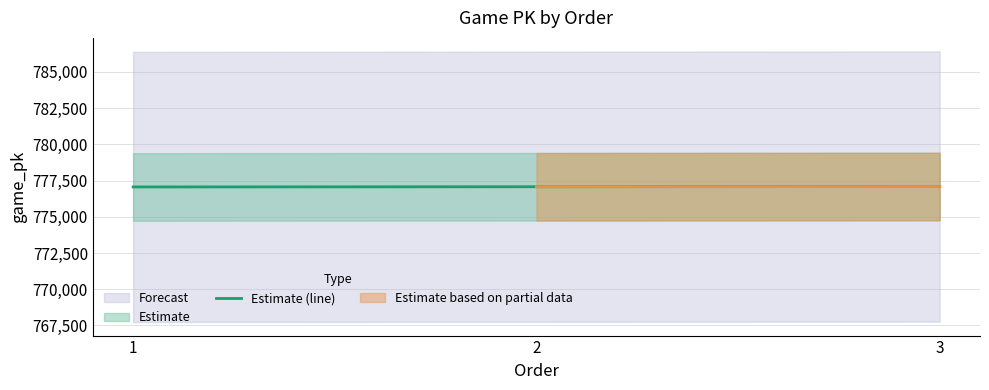

Reading right to left, list all the values displayed in this chart.

777090	777074	777060